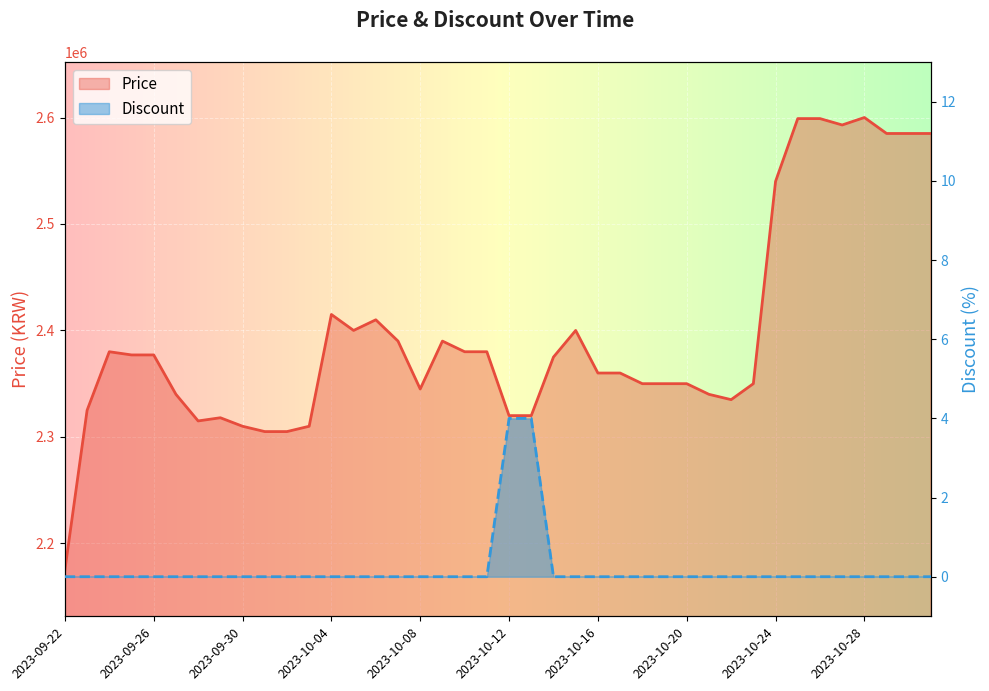

At which category does Price reach its first local valley?

2023-09-28